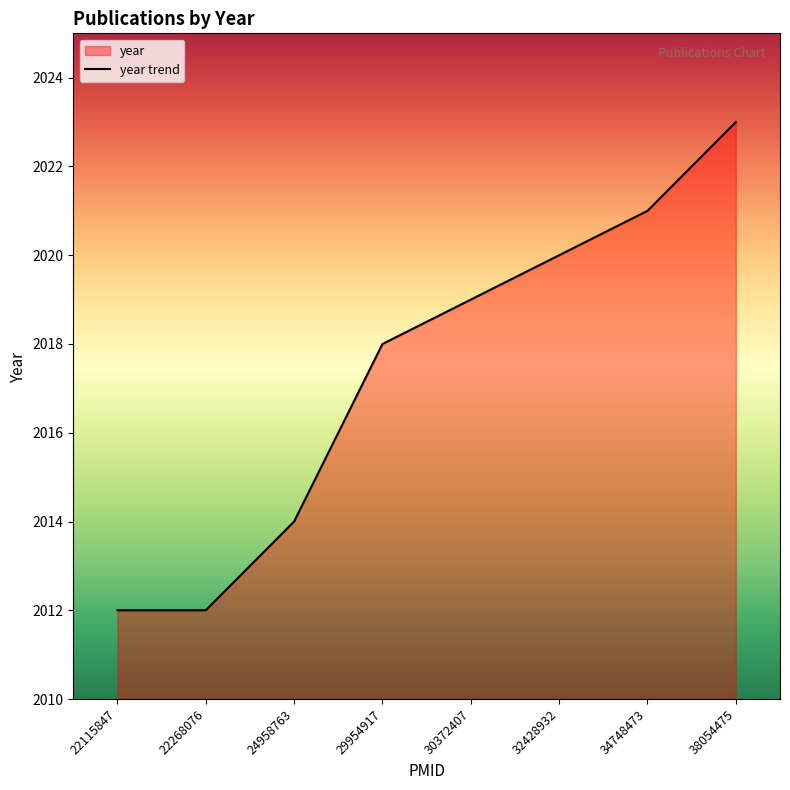

What is the change in value from 24958763 to 38054475?

+9